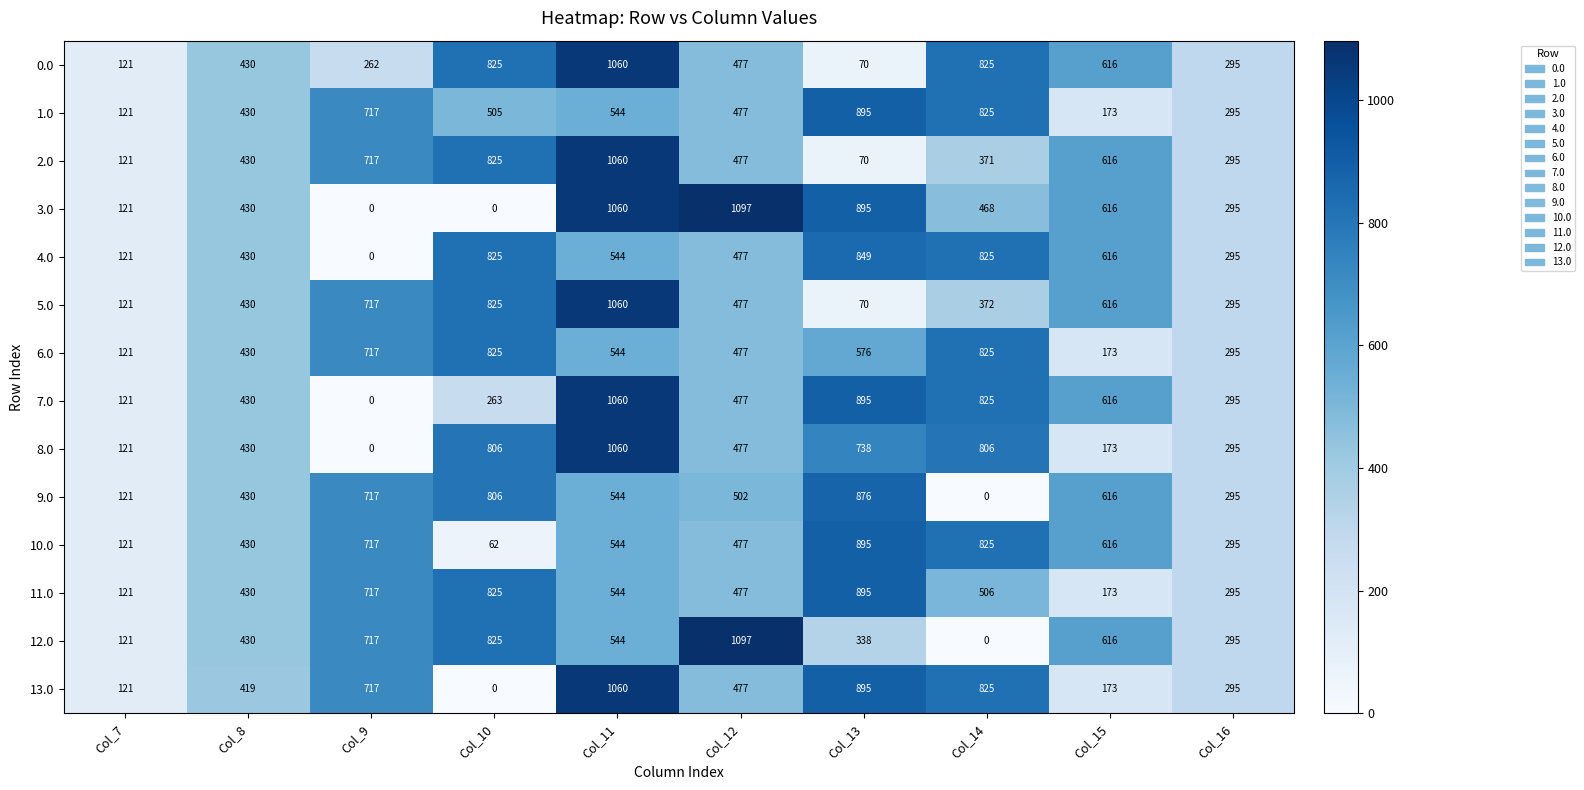

How many data points does each series have?

10